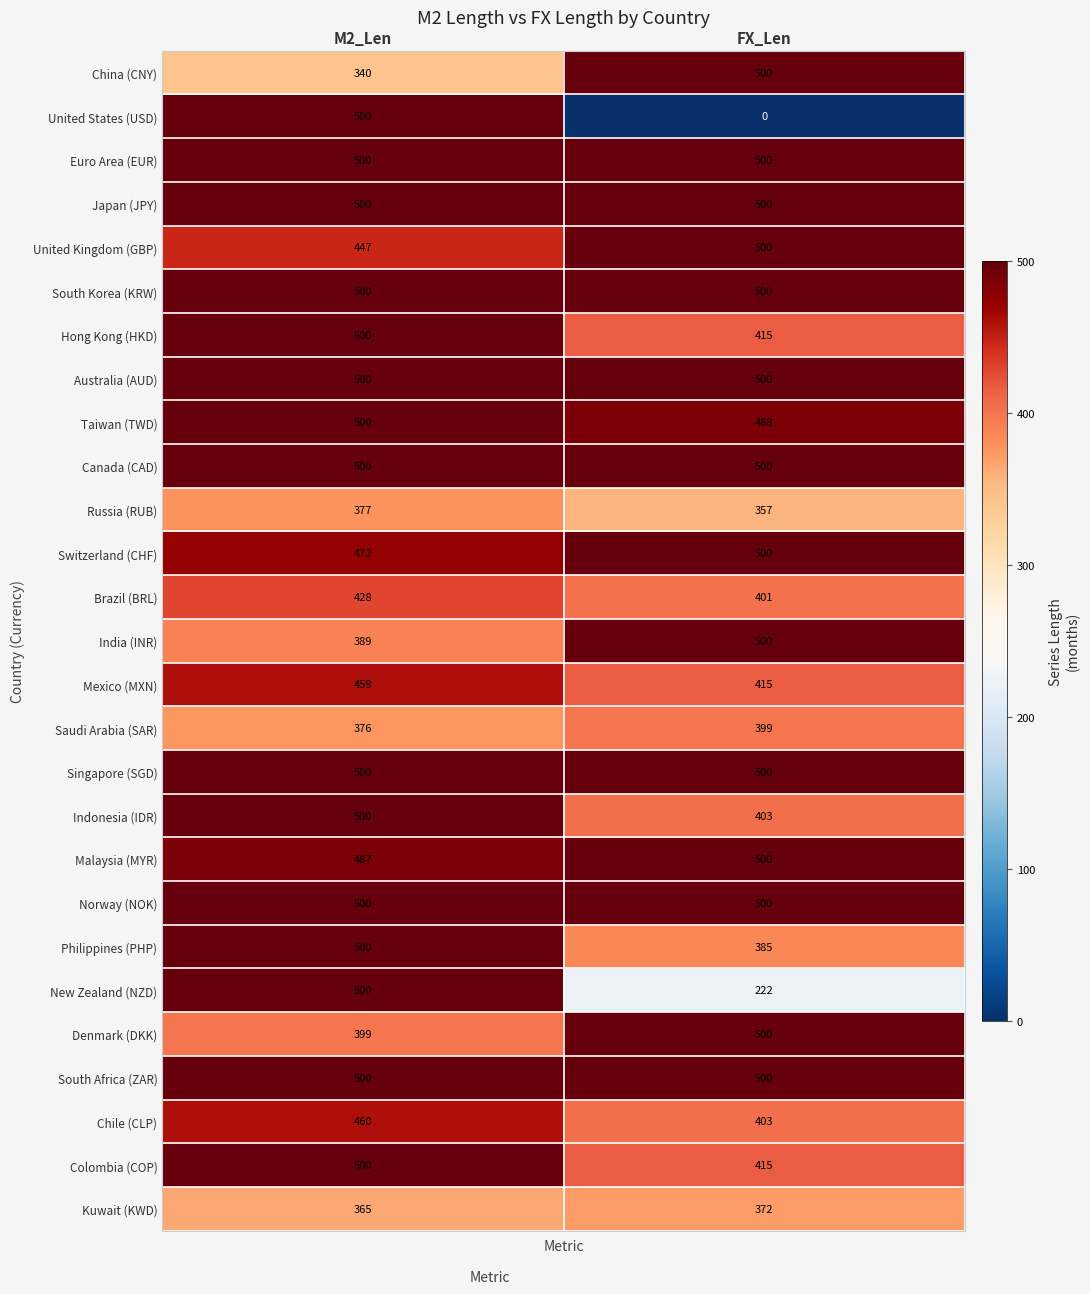

Is it true that Norway (NOK) equals 309 at M2_Len?

False